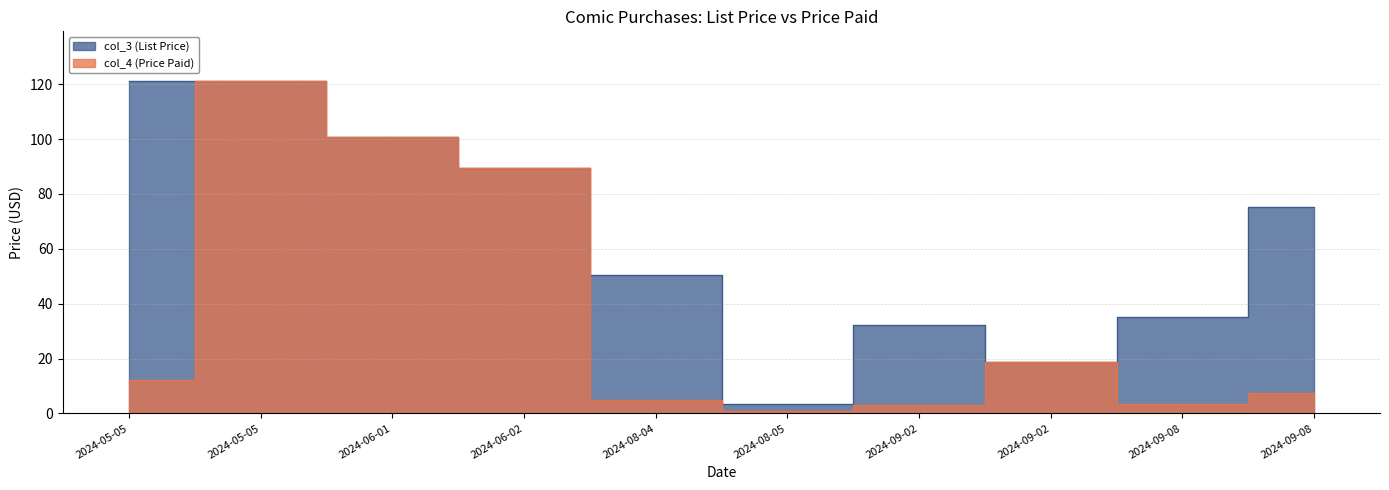

What is the difference between the second highest and minimum values in the col_3 (List Price) series?

117.7